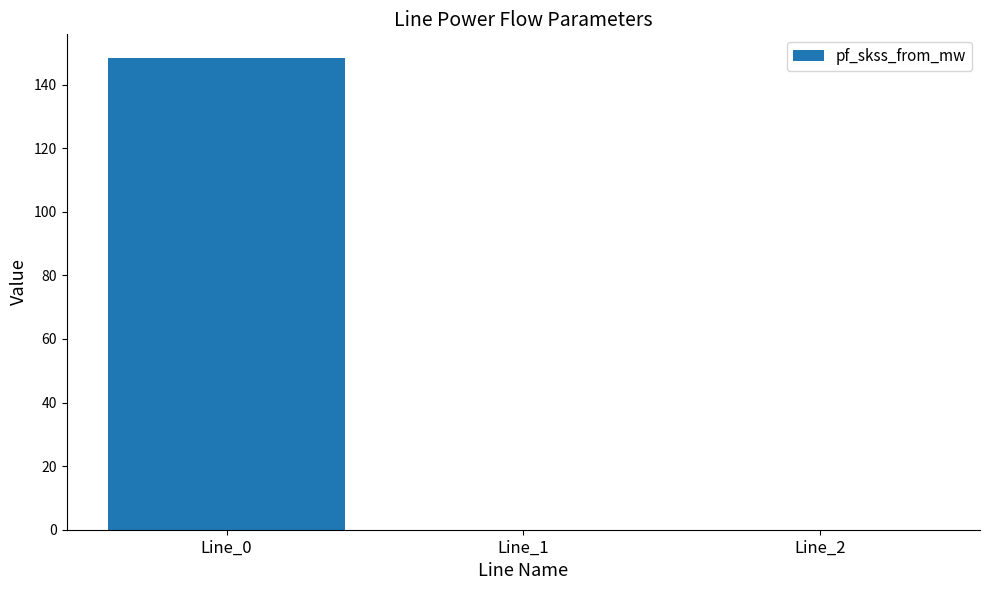

The chart shows a value of 247.0 at Line_0. True or false?

False